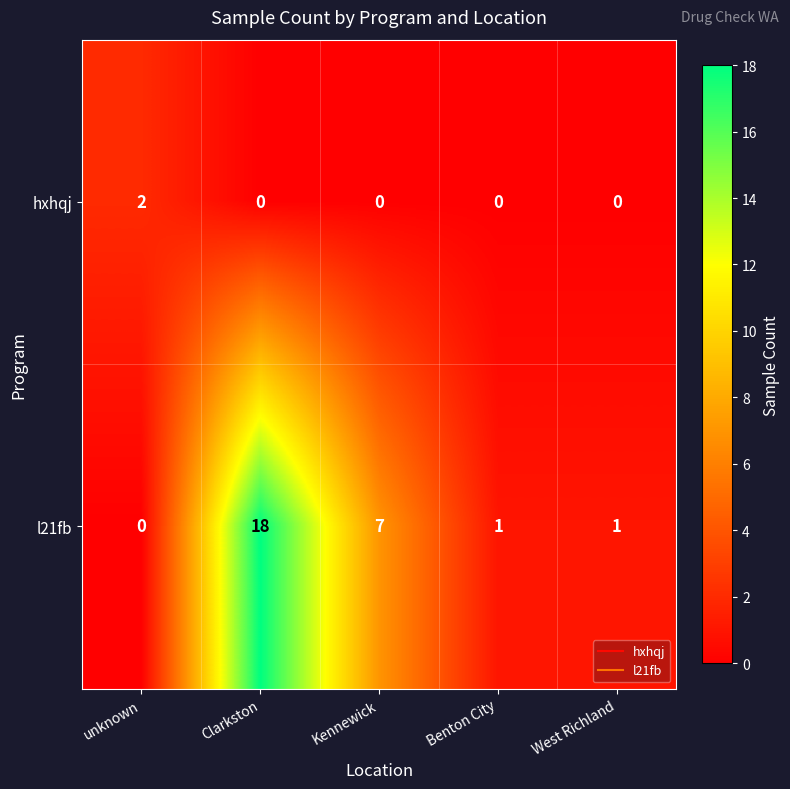

Reading left to right, extract all data points from this chart.

hxhqj: 2	0	0	0	0
l21fb: 0	18	7	1	1